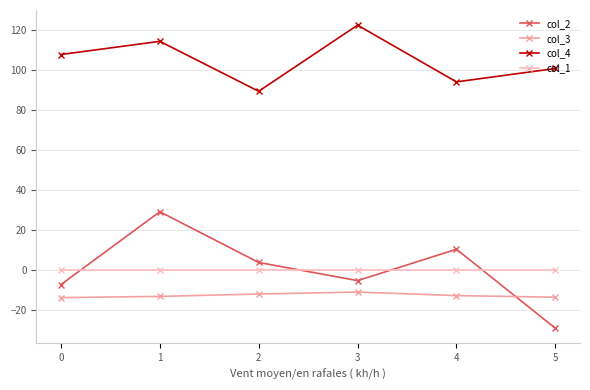

True or false: col_2 and col_3 intersect in this chart.

True